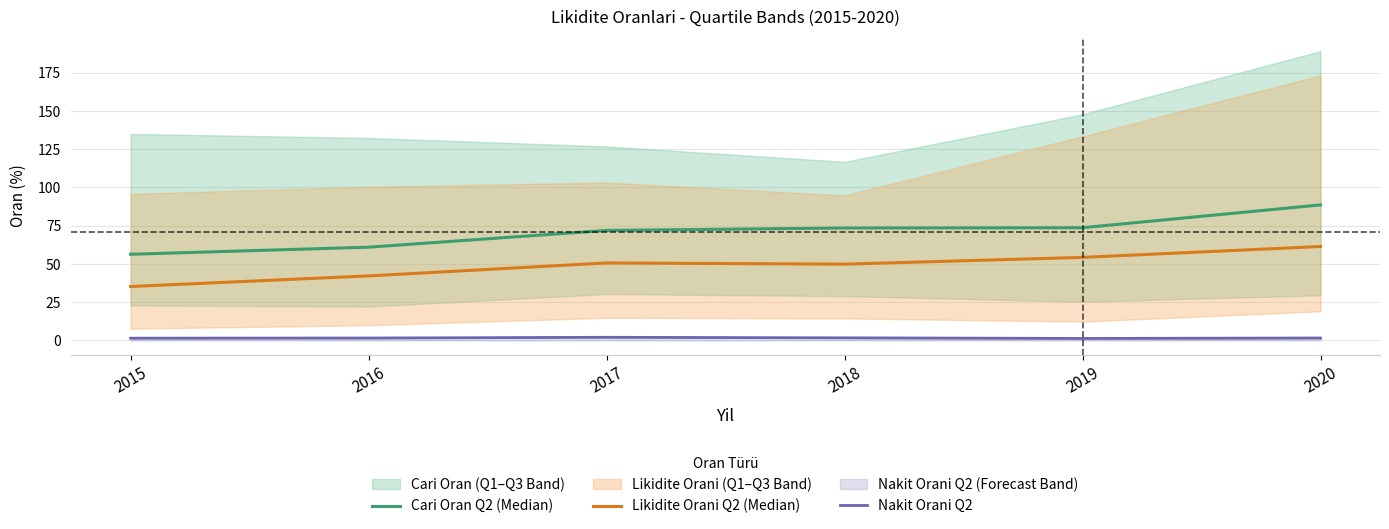

The value of Likidite Orani Q2 (Median) at 2018 is 19.1. True or false?

False